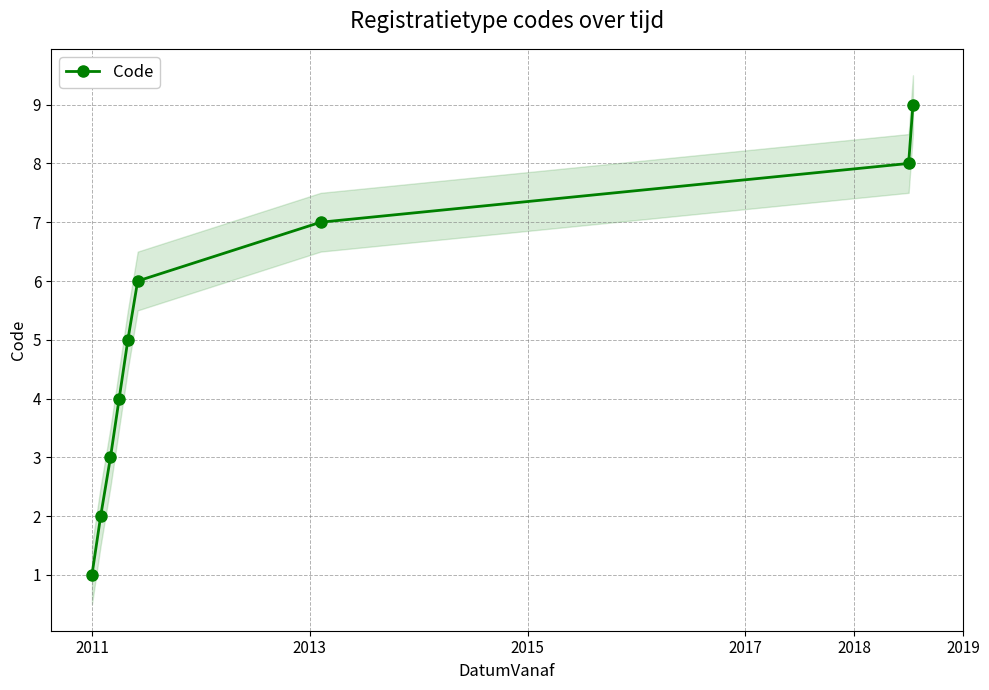

Does the chart display data point markers on the line(s)?

Yes